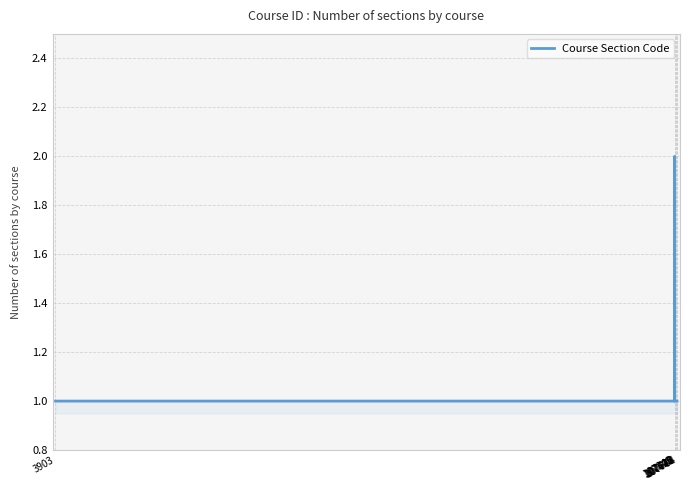

How many lines are shown in the chart?

1